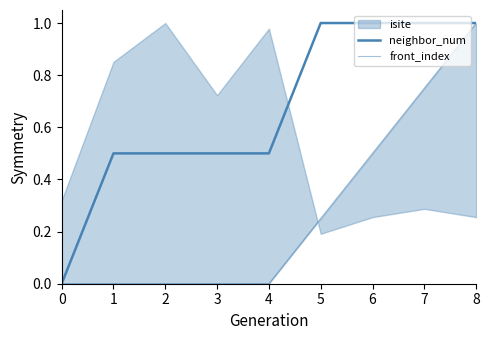

Which has a higher value, 7 or 1?

7